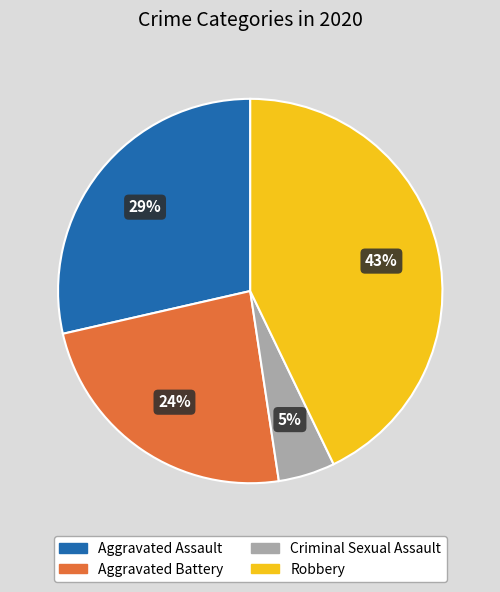

What is the smallest slice in the pie chart?

Criminal Sexual Assault